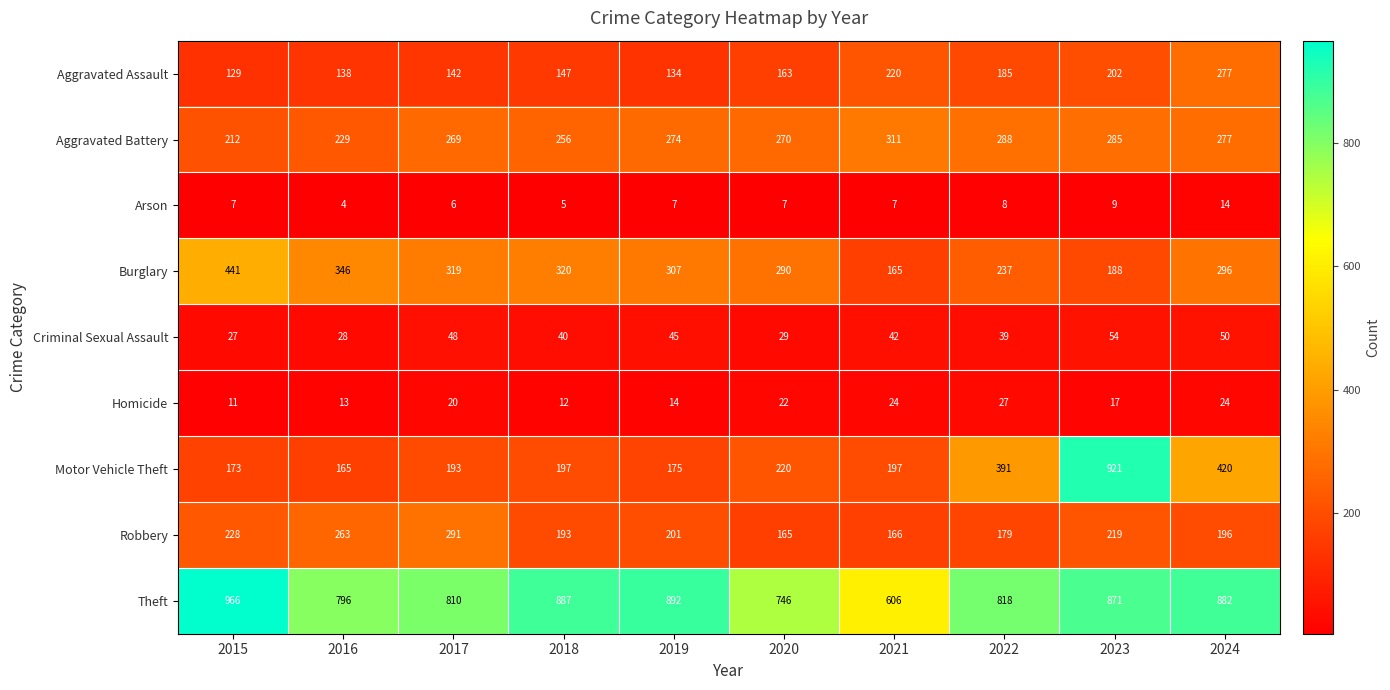

What is the sum of all Motor Vehicle Theft values?

3052